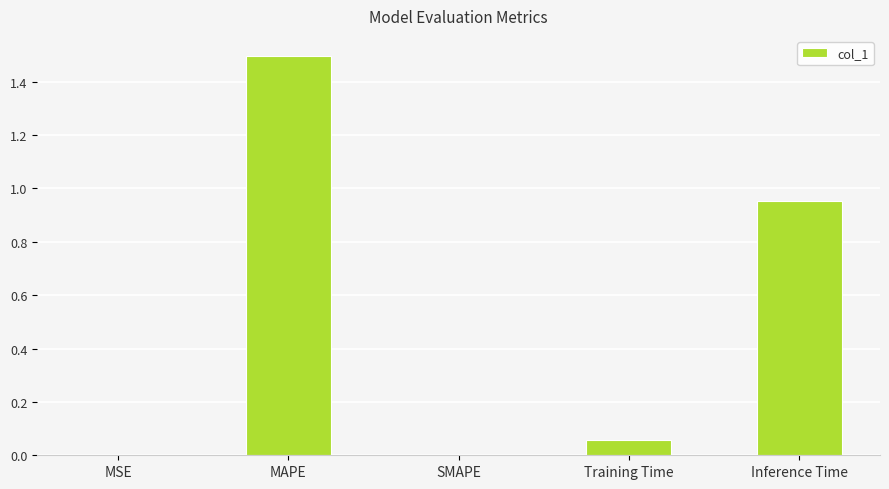

What is the sum of all values?

2.5